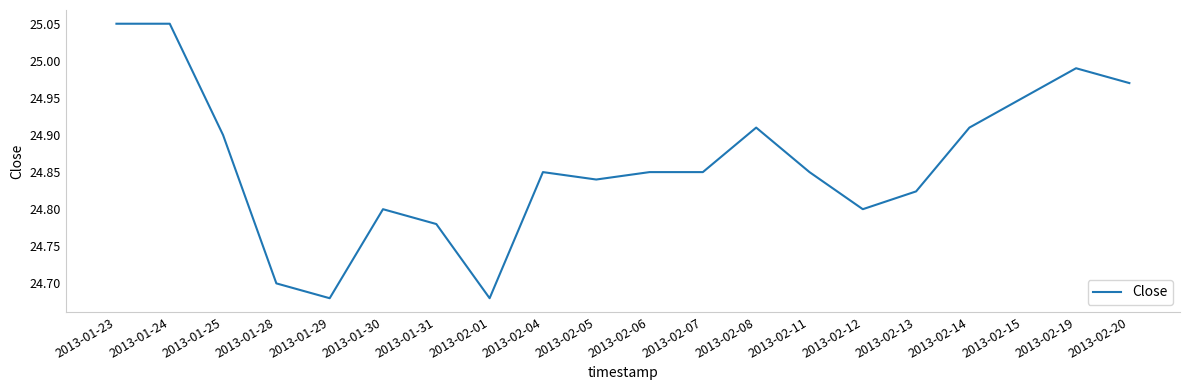

Between 2013-02-06 and 2013-01-30, which is larger?

2013-02-06